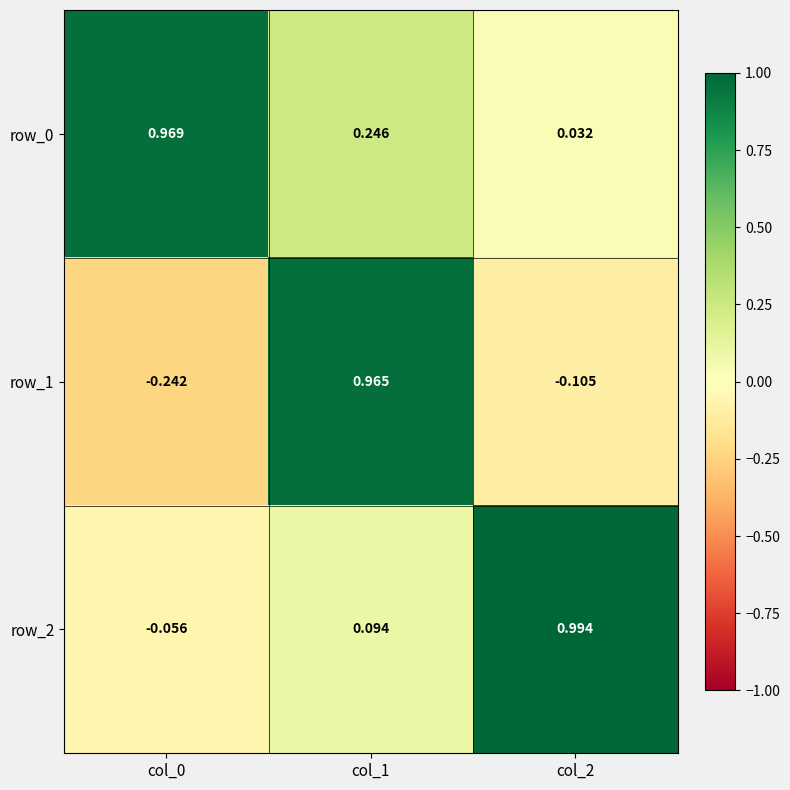

What is the difference between the second highest and minimum values in the row_1 series?

0.1